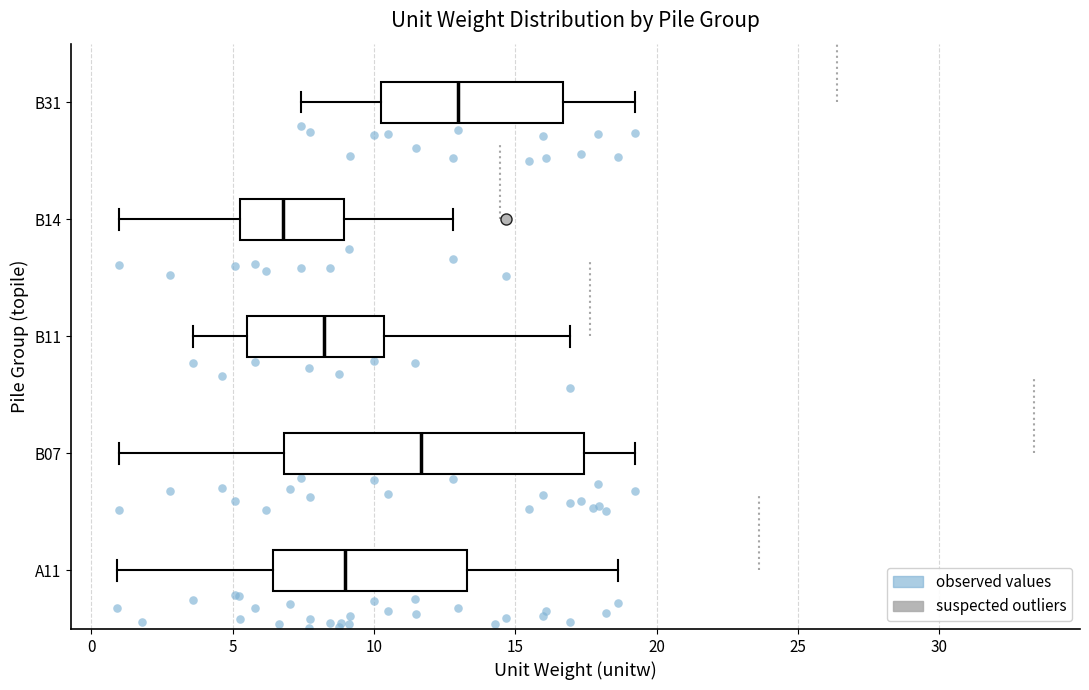

Which box has the furthest to the left median line?

B14